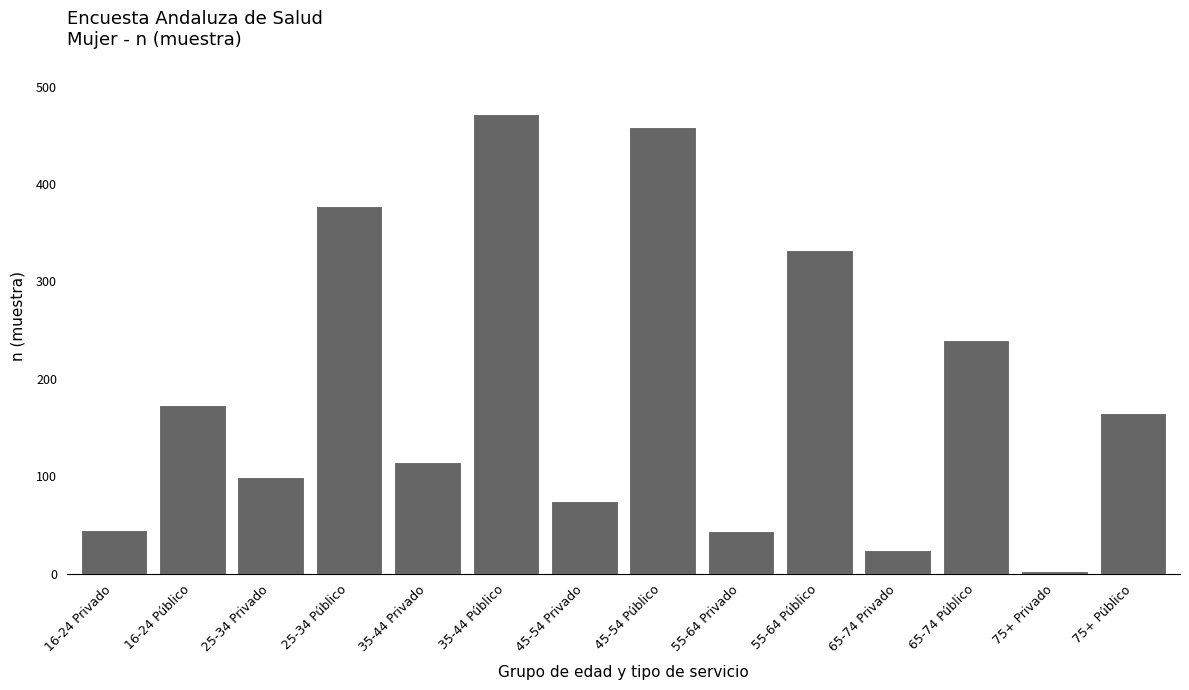

The chart shows a value of 58 at 25-34 Privado. True or false?

False